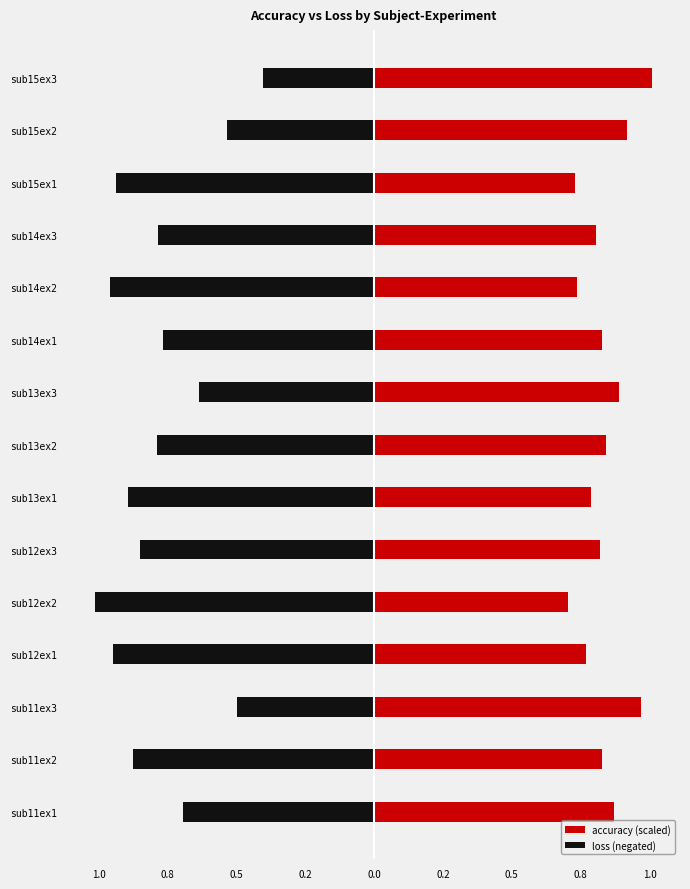

What is the difference between the maximum and second lowest values in the accuracy (scaled) series?

0.3